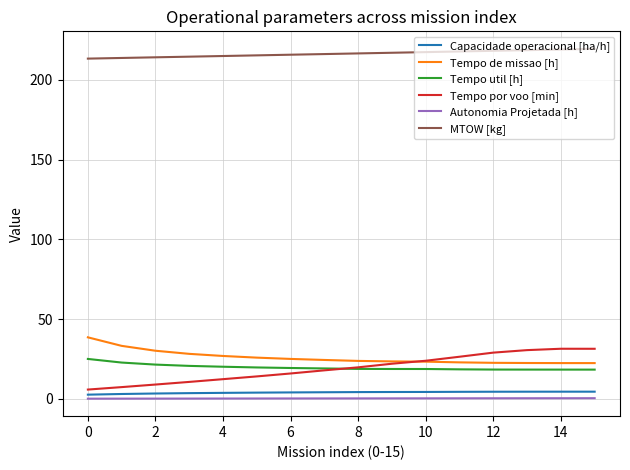

What is the greatest value displayed?

219.5